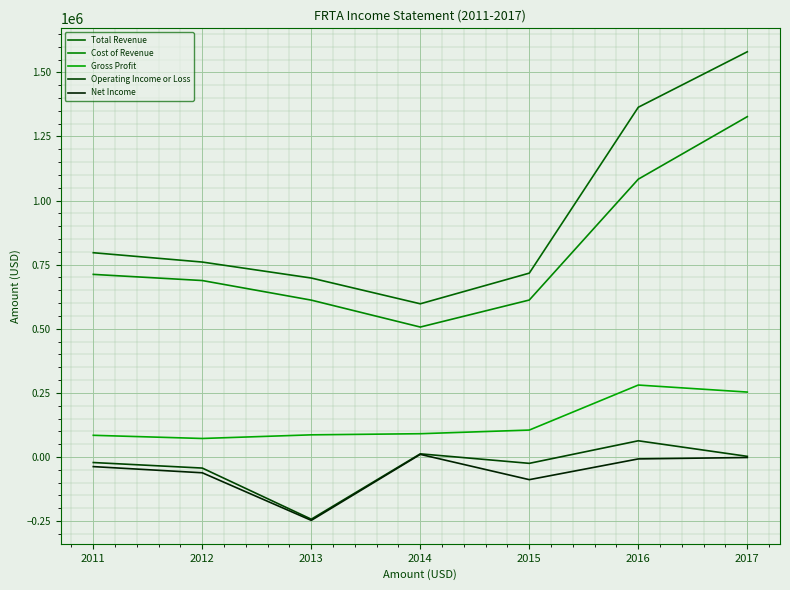

True or false: Gross Profit and Total Revenue cross at least once.

False